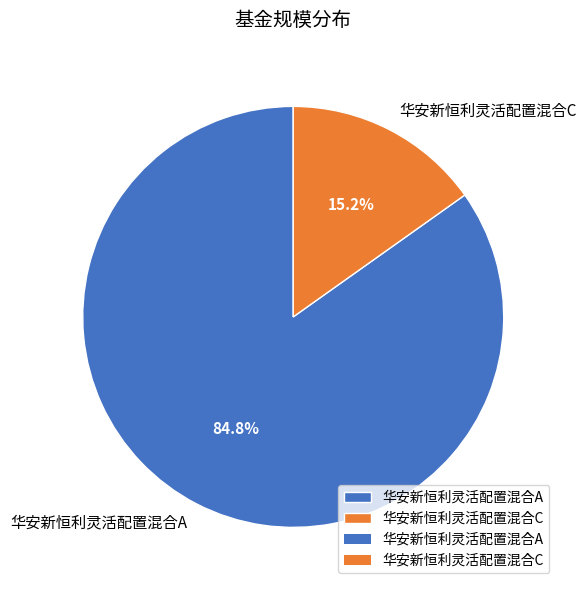

The 华安新恒利灵活配置混合A slice represents 85% of the pie. True or false?

True